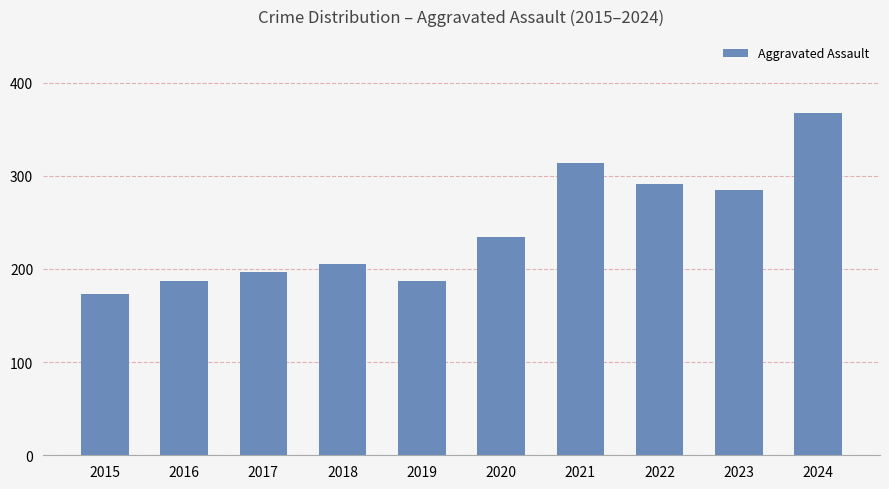

How many data points are less than 234?

5